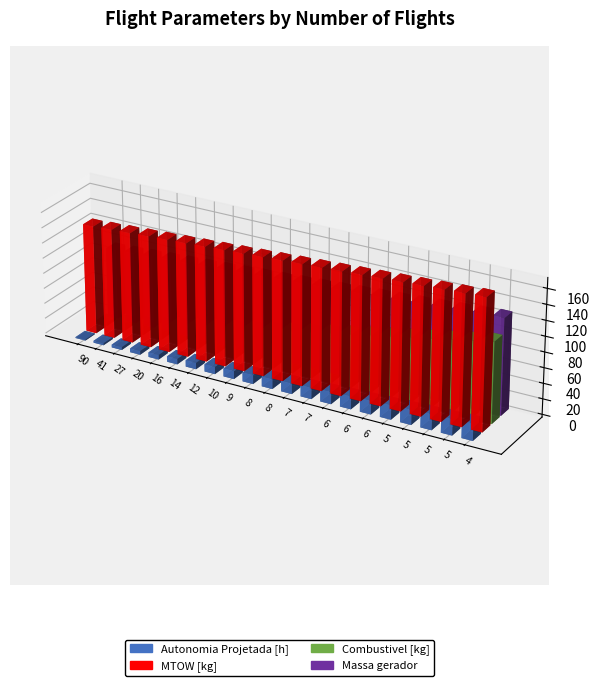

Where does the Autonomia Projetada [h] series first go above 1?

9